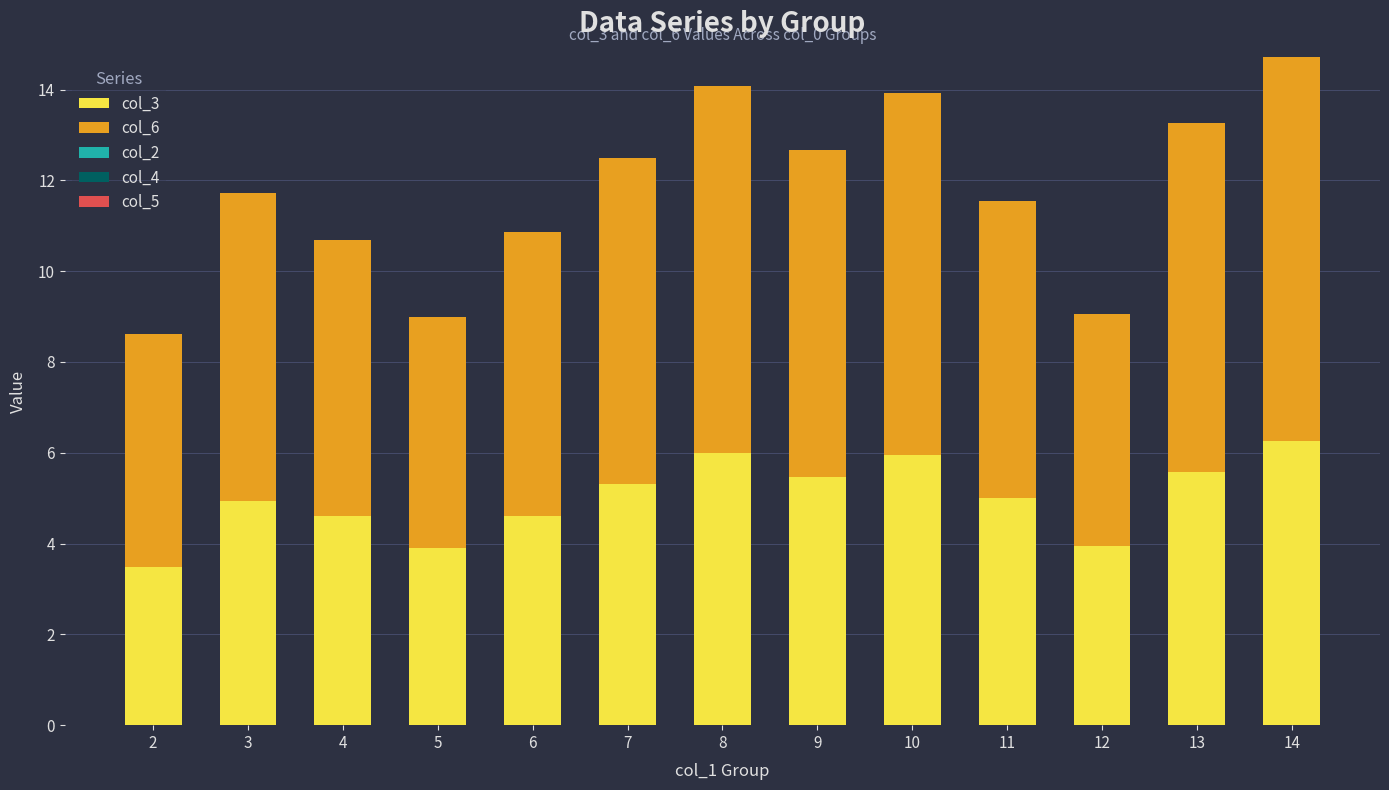

What is the highest value of the col_3 series?

6.3